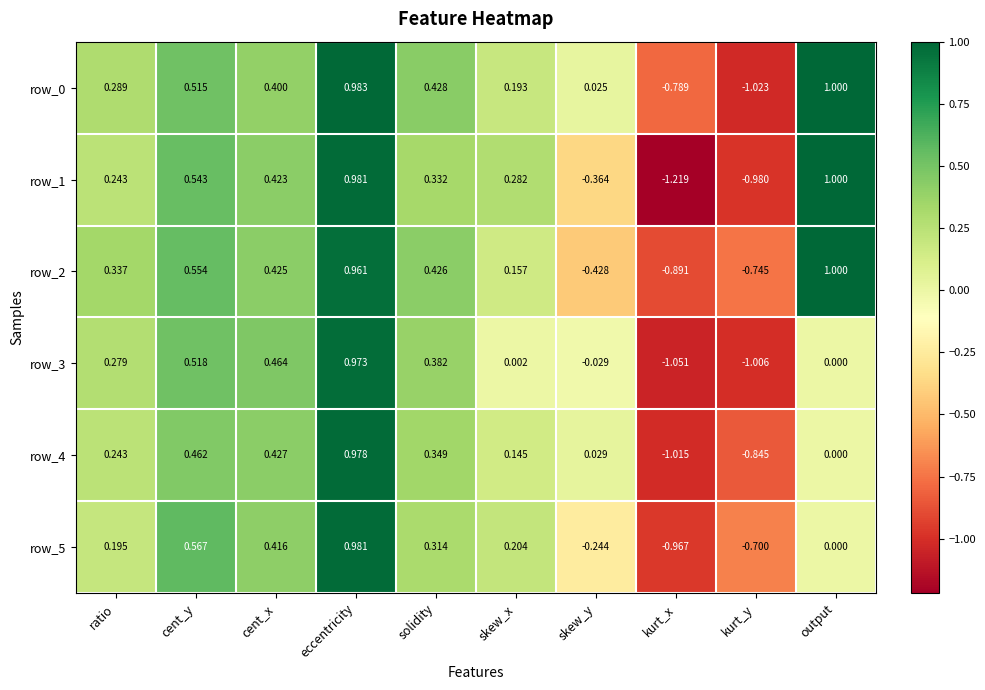

At which label does row_3 reach its minimum?

kurt_x